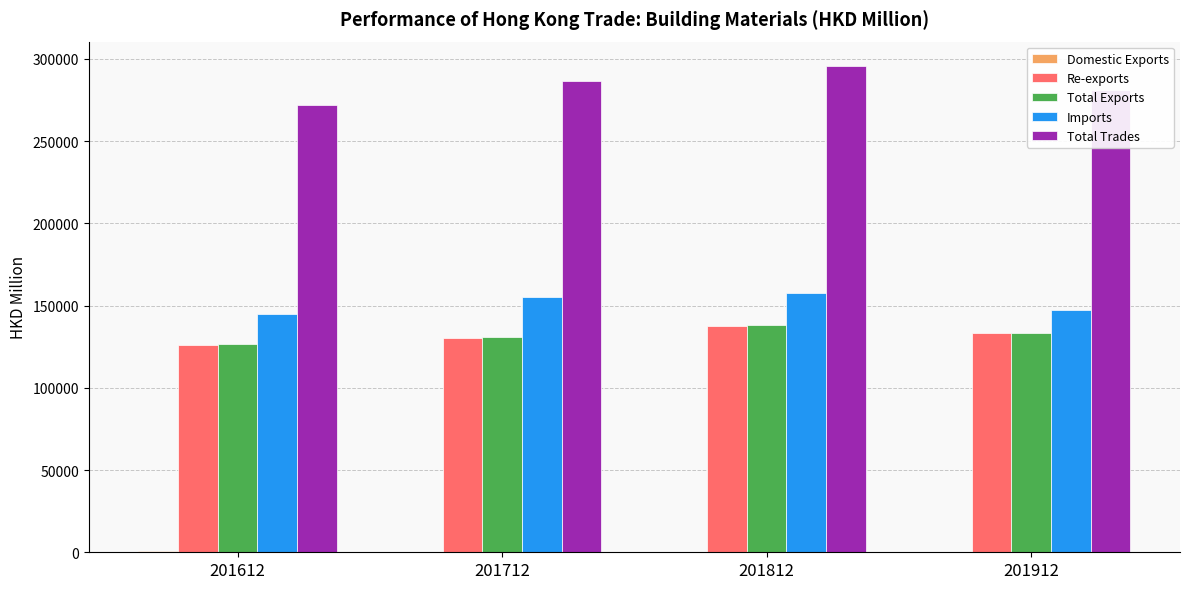

True or false: Imports has a value of 155509.0 at 201712.

True